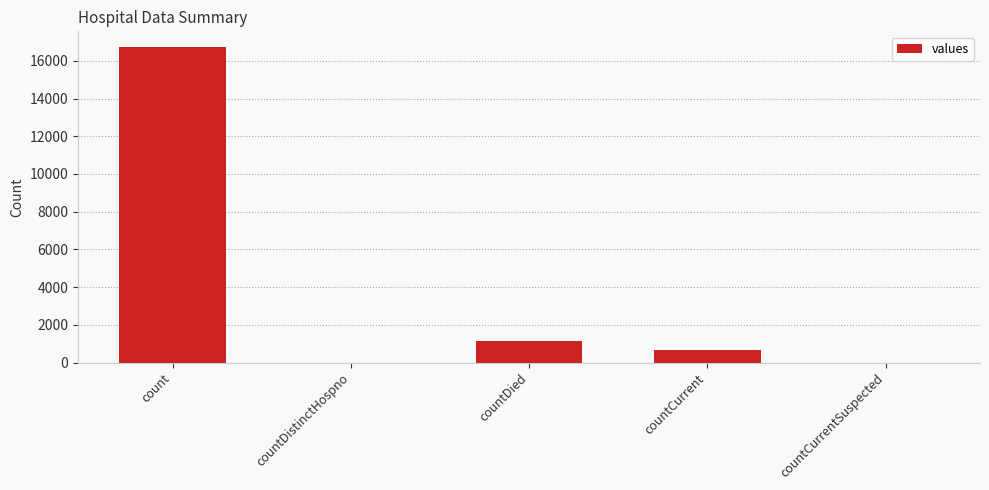

What is the change in value from count to countDied?

-15587